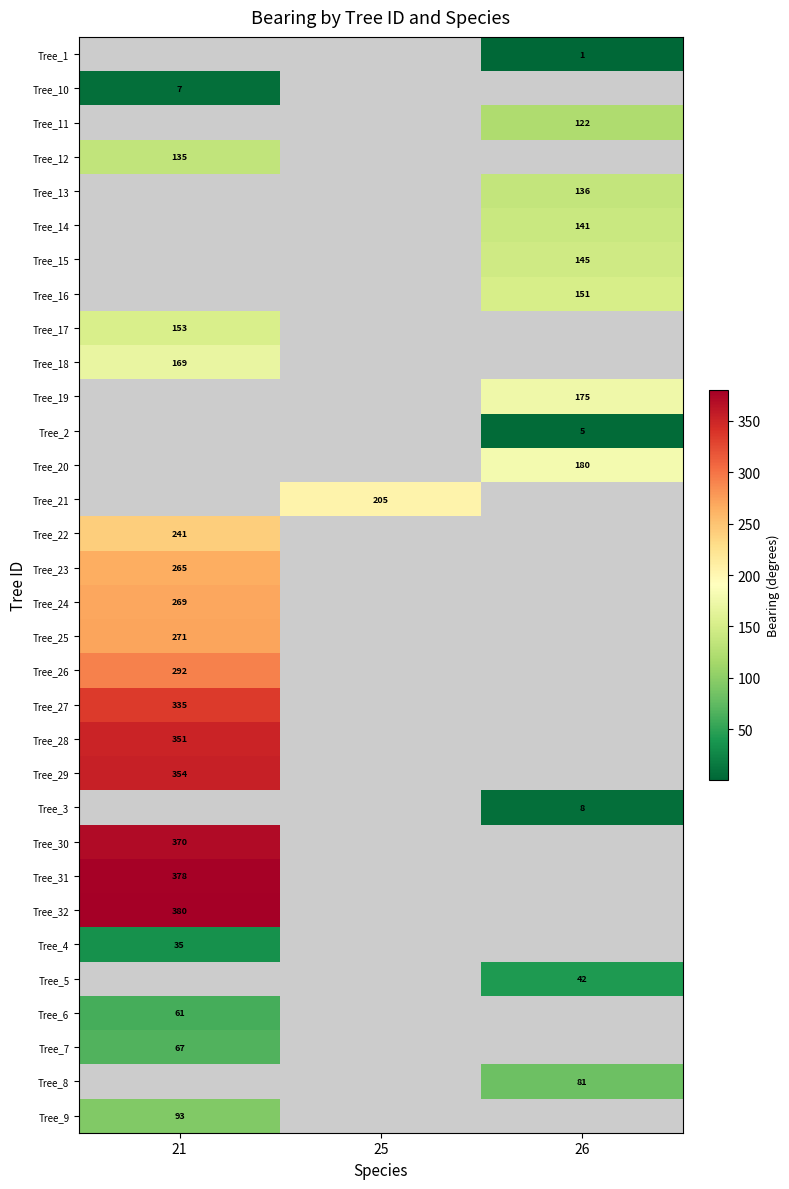

Which series has the largest range (max minus min)?

row_1